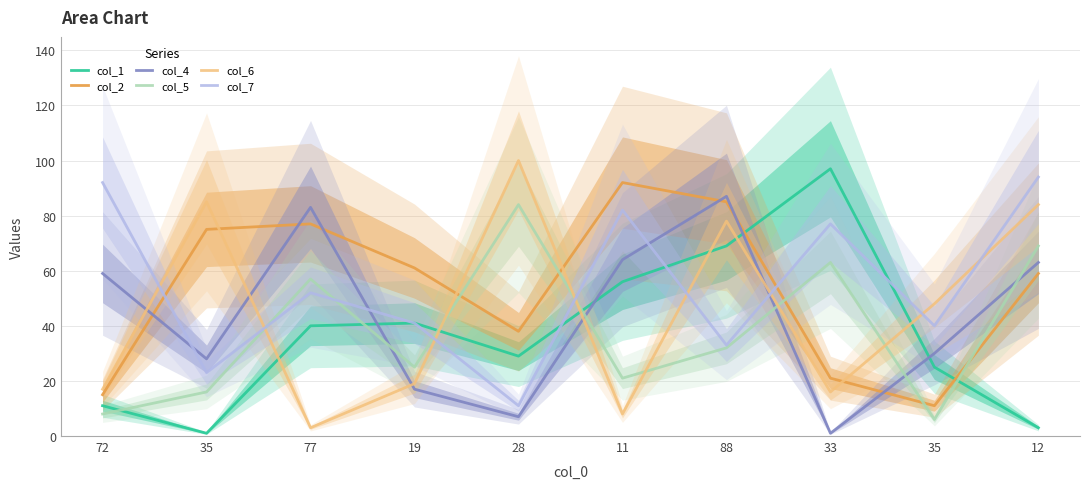

How many data points does each series have?

10